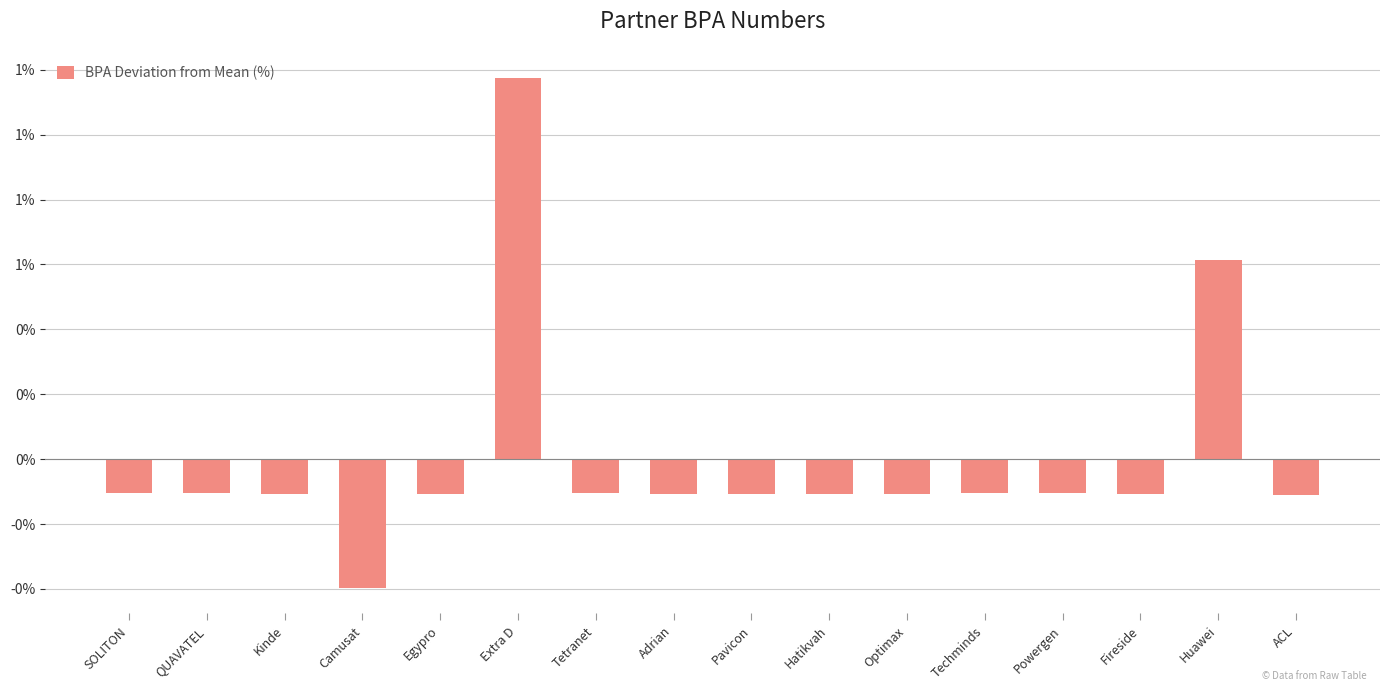

Reading left to right, extract all data points from this chart.

SOLITON=-0.1	QUAVATEL=-0.1	Kinde=-0.1	Camusat=-0.4	Egypro=-0.1	Extra D=1.2	Tetranet=-0.1	Adrian=-0.1	Pavicon=-0.1	Hatikvah=-0.1	Optimax=-0.1	Techminds=-0.1	Powergen=-0.1	Fireside=-0.1	Huawei=0.6	ACL=-0.1